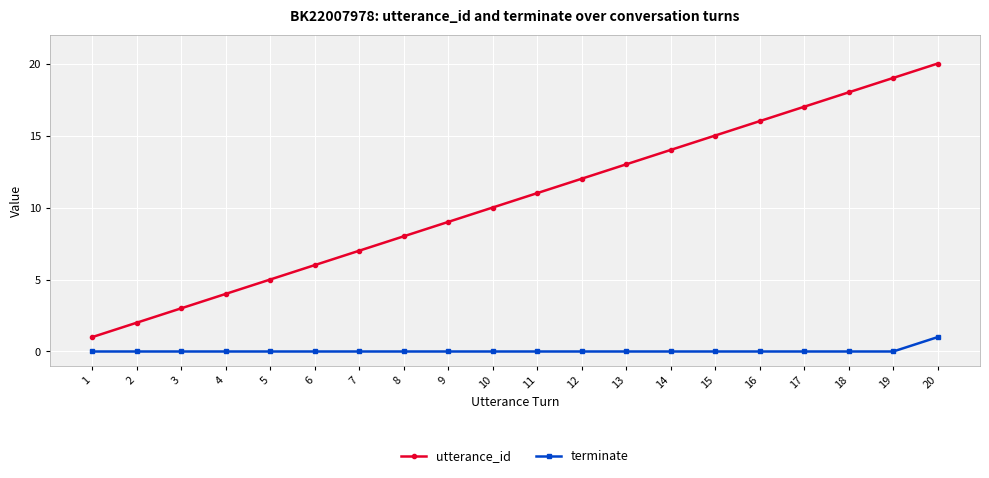

True or false: utterance_id has more than 2 points higher than both neighbors.

False